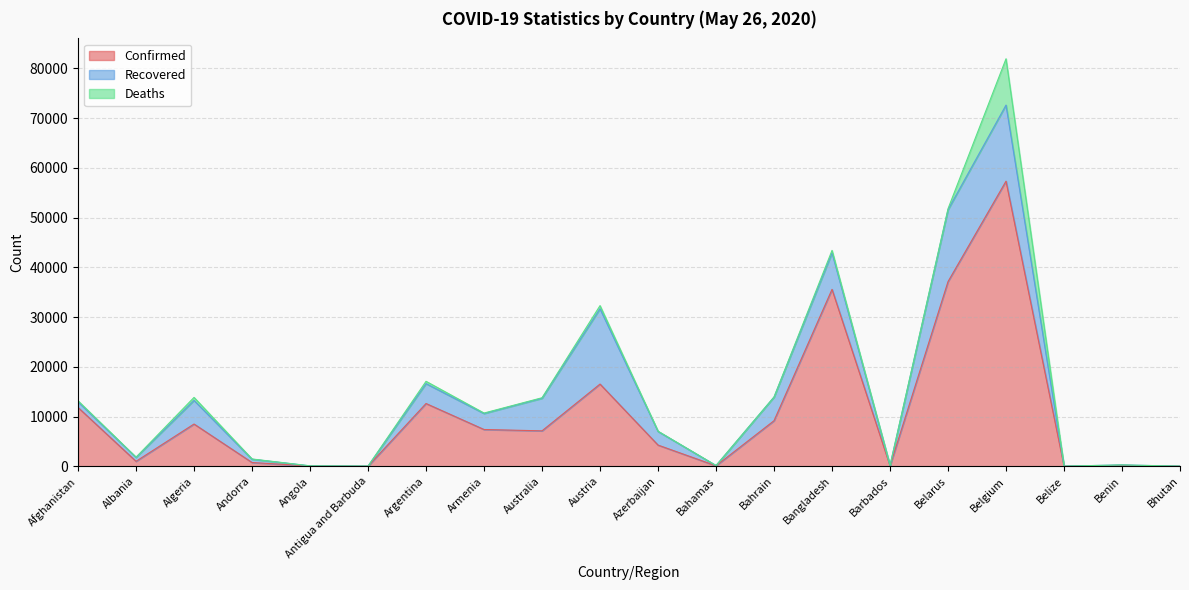

What is the value of the Recovered point at the 6th from the left?

19